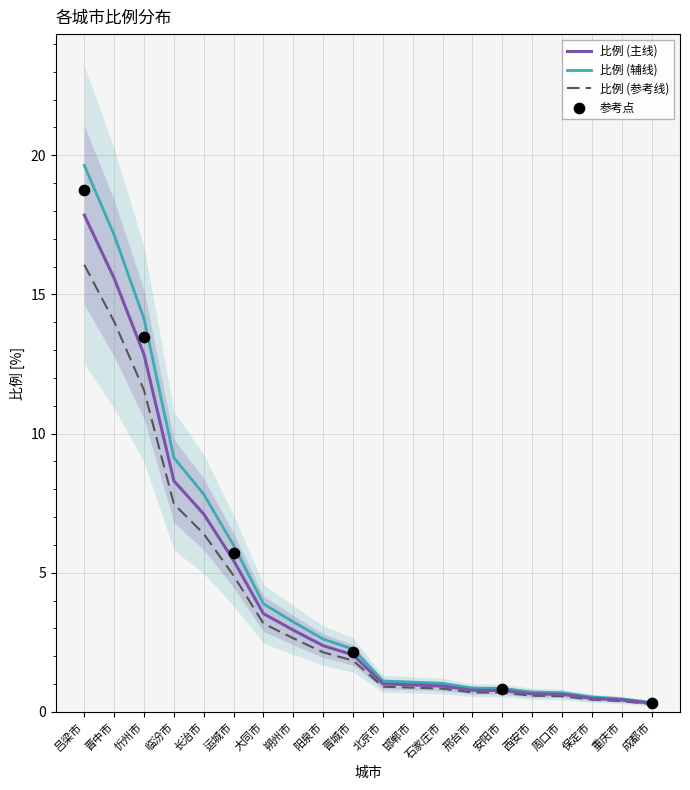

Approximately how many times larger is the value at 邢台市 compared to 忻州市?

0.1